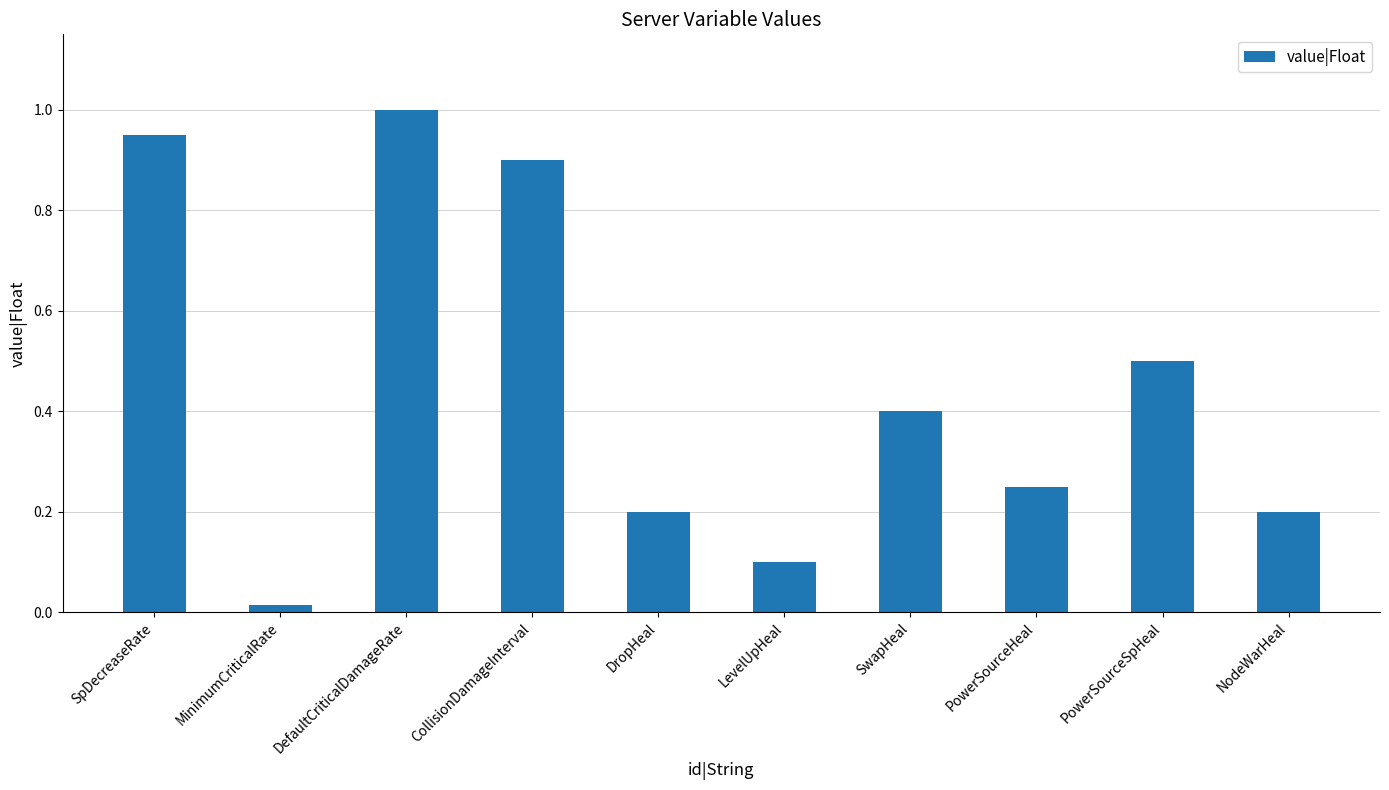

Are the bars horizontal?

No